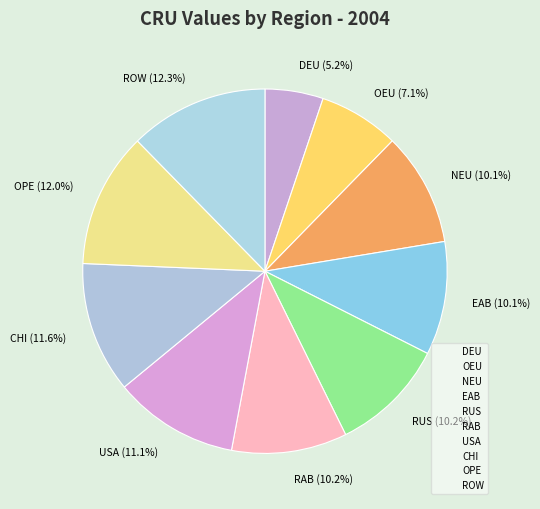

To the nearest percent, what is the combined percentage of USA and CHI?

23%